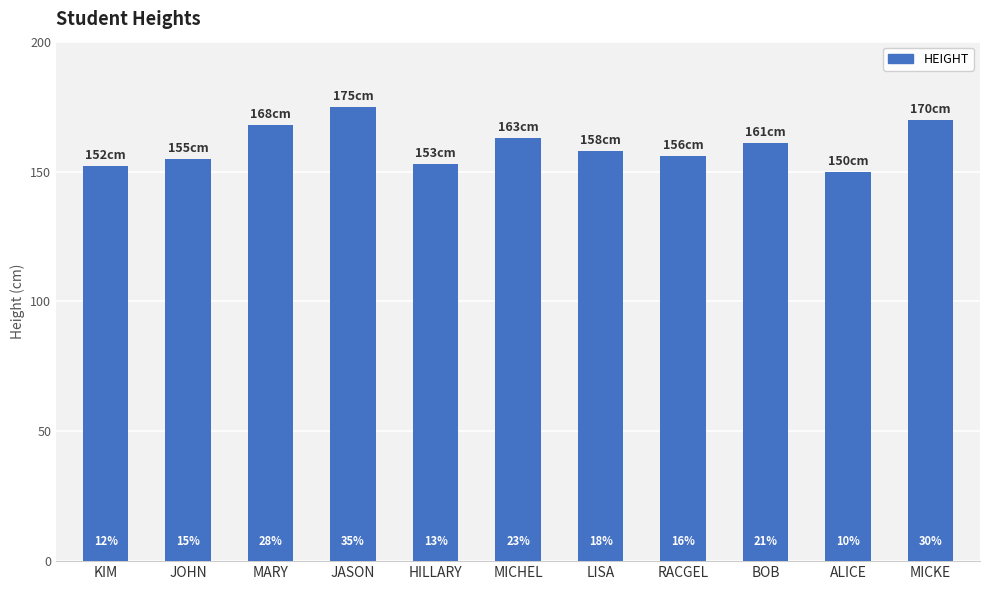

How many bars are there in total?

11